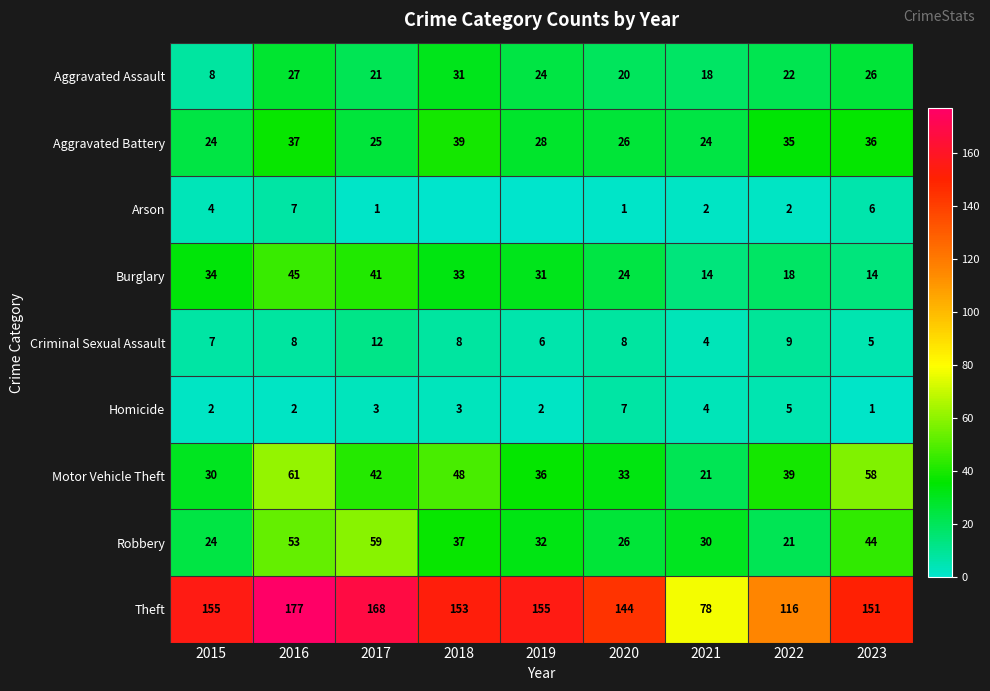

At how many categories does at least one series exceed 44?

9